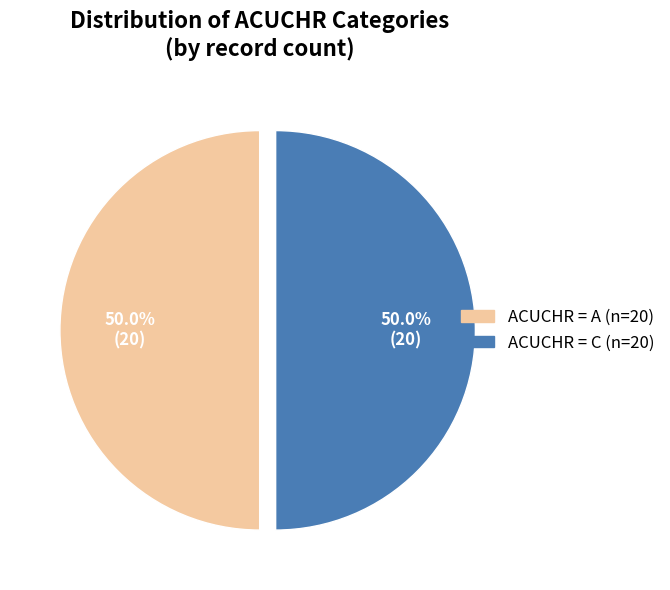

What is the total percentage of ACUCHR = A (n=20) and ACUCHR = C (n=20)?

100.0%